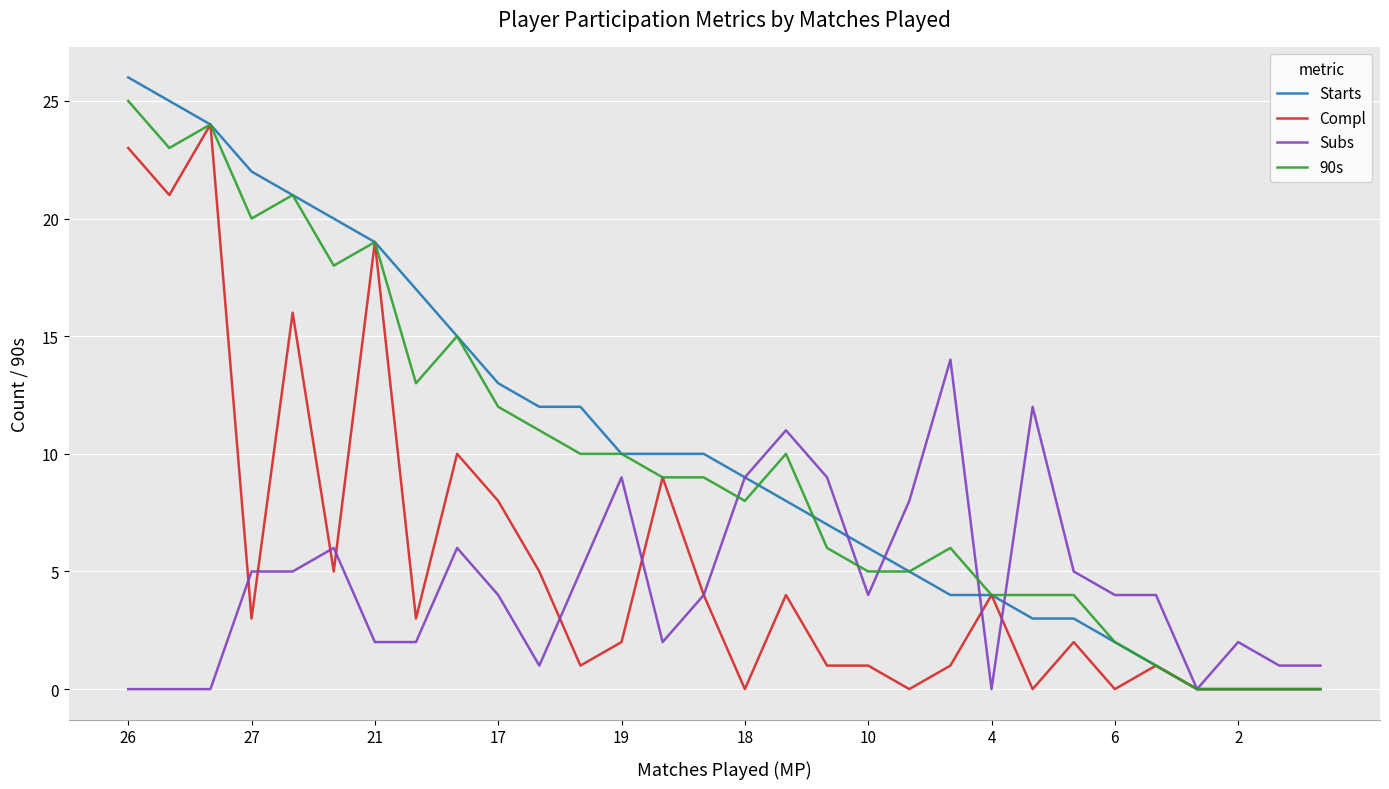

Reading left to right, extract all data points from this chart.

Starts: 26	25	24	22	21	20	19	17	15	13	12	12	10	10	10	9	8	7	6	5	4	4	3	3	2	1	0	0	0	0
Compl: 23	21	24	3	16	5	19	3	10	8	5	1	2	9	4	0	4	1	1	0	1	4	0	2	0	1	0	0	0	0
Subs: 0	0	0	5	5	6	2	2	6	4	1	5	9	2	4	9	11	9	4	8	14	0	12	5	4	4	0	2	1	1
90s: 25	23	24	20	21	18	19	13	15	12	11	10	10	9	9	8	10	6	5	5	6	4	4	4	2	1	0	0	0	0